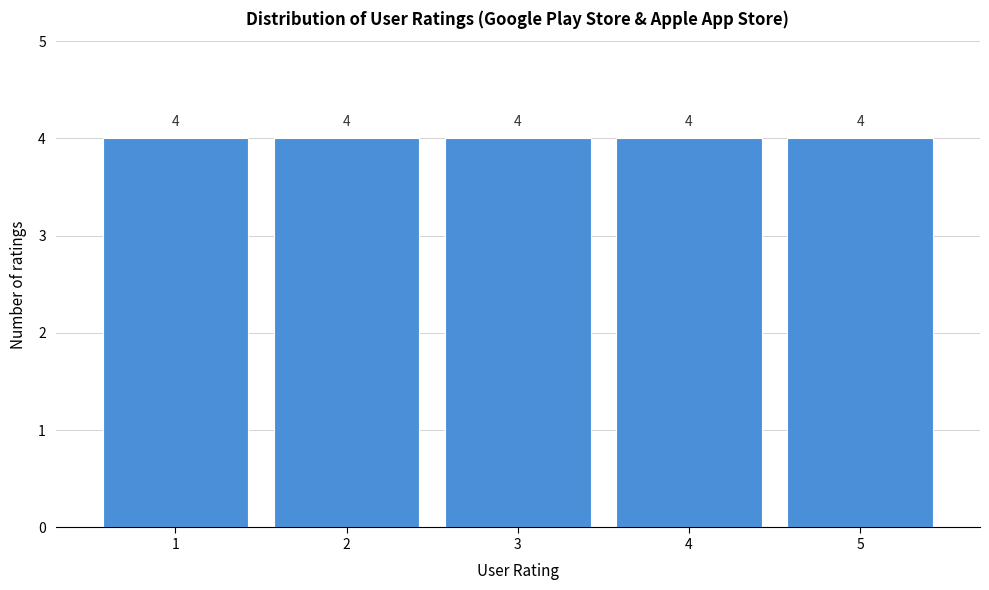

Reading left to right, transcribe this chart: for each bar, give the range it covers on the x-axis and its height.

0.5 to 1.5: 4
1.5 to 2.5: 4
2.5 to 3.5: 4
3.5 to 4.5: 4
4.5 to 5.5: 4